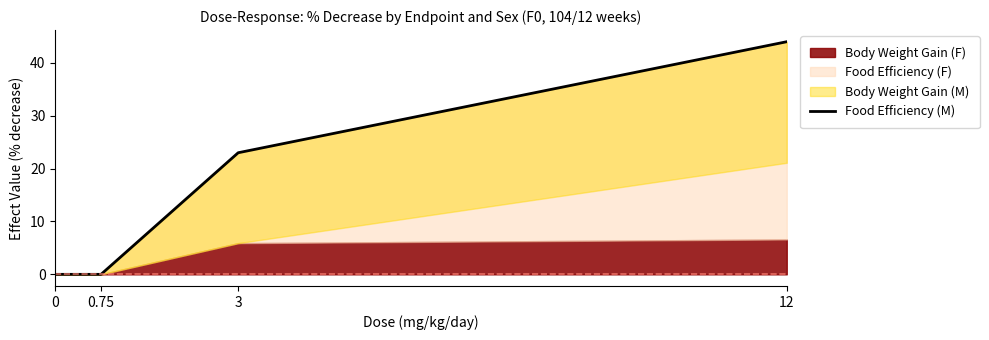

What is the maximum value shown in the chart?

44